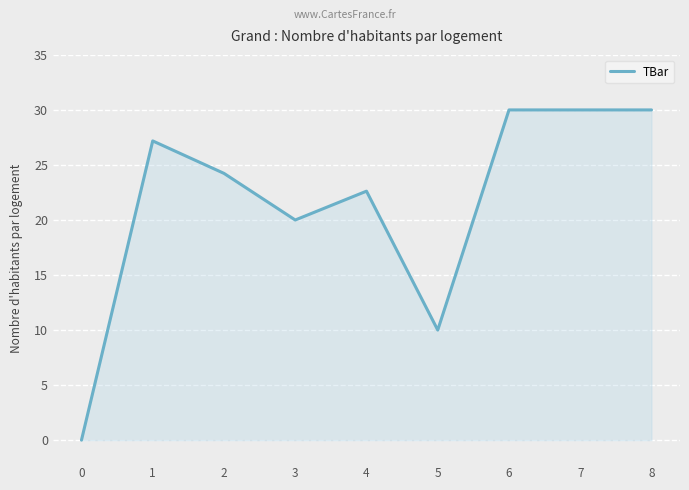

What is the maximum value shown in the chart?

30.0